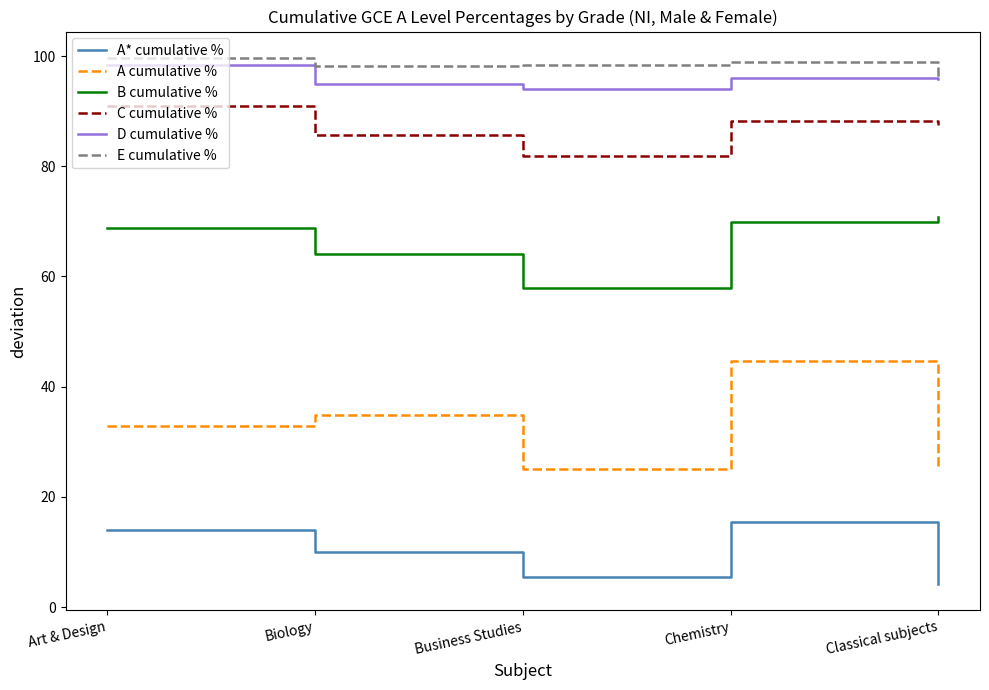

What is the minimum value shown in the chart?

4.2